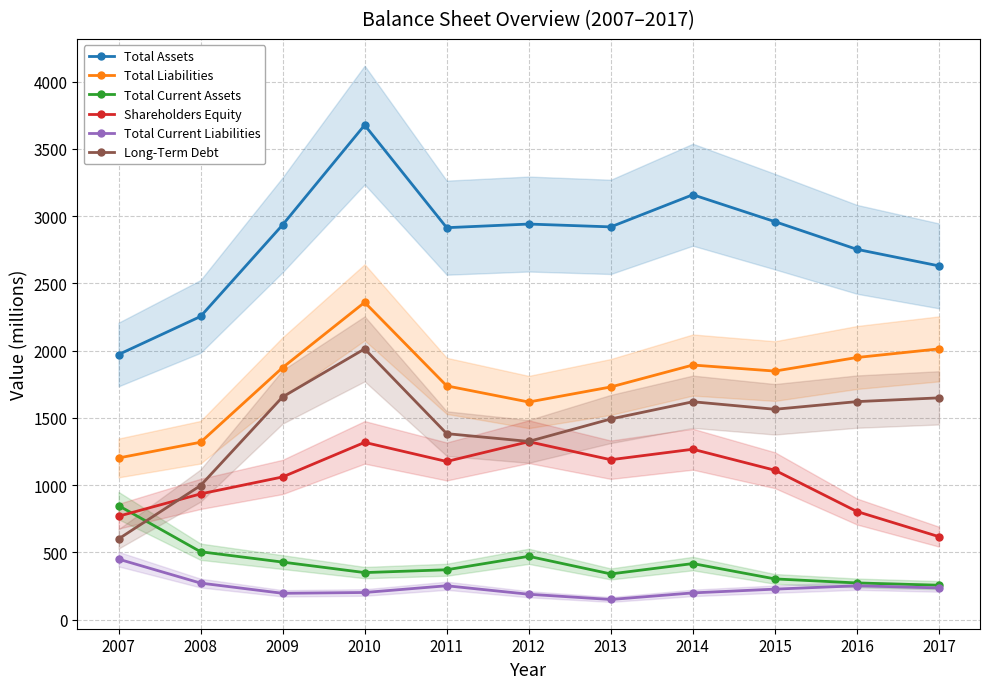

Is it true that Total Assets equals 4355 at 2013?

False